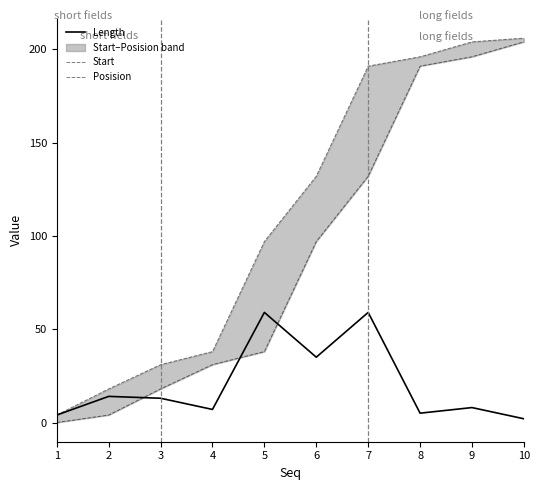

Which series changed the most between 2 and 6?

Posision